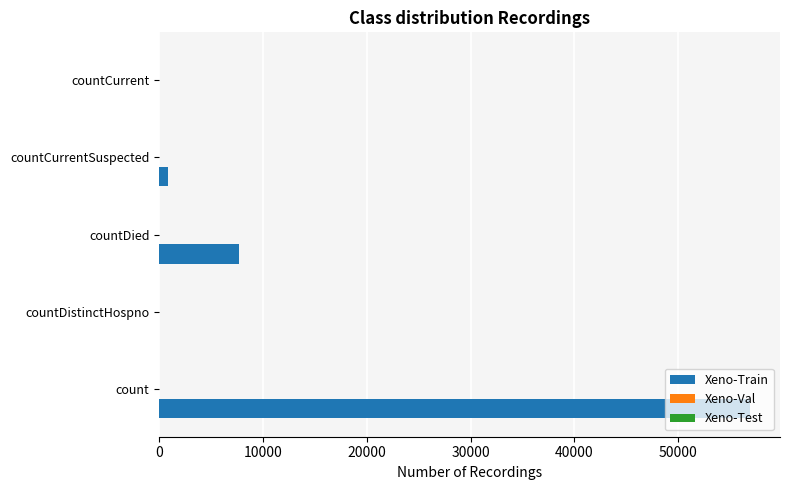

What is the sum of all values?

65533